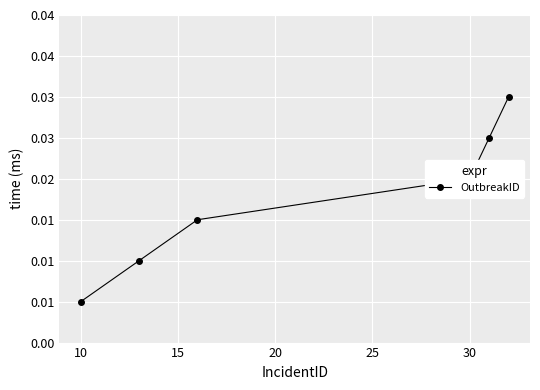

Is this an area chart (filled region under the line)?

No